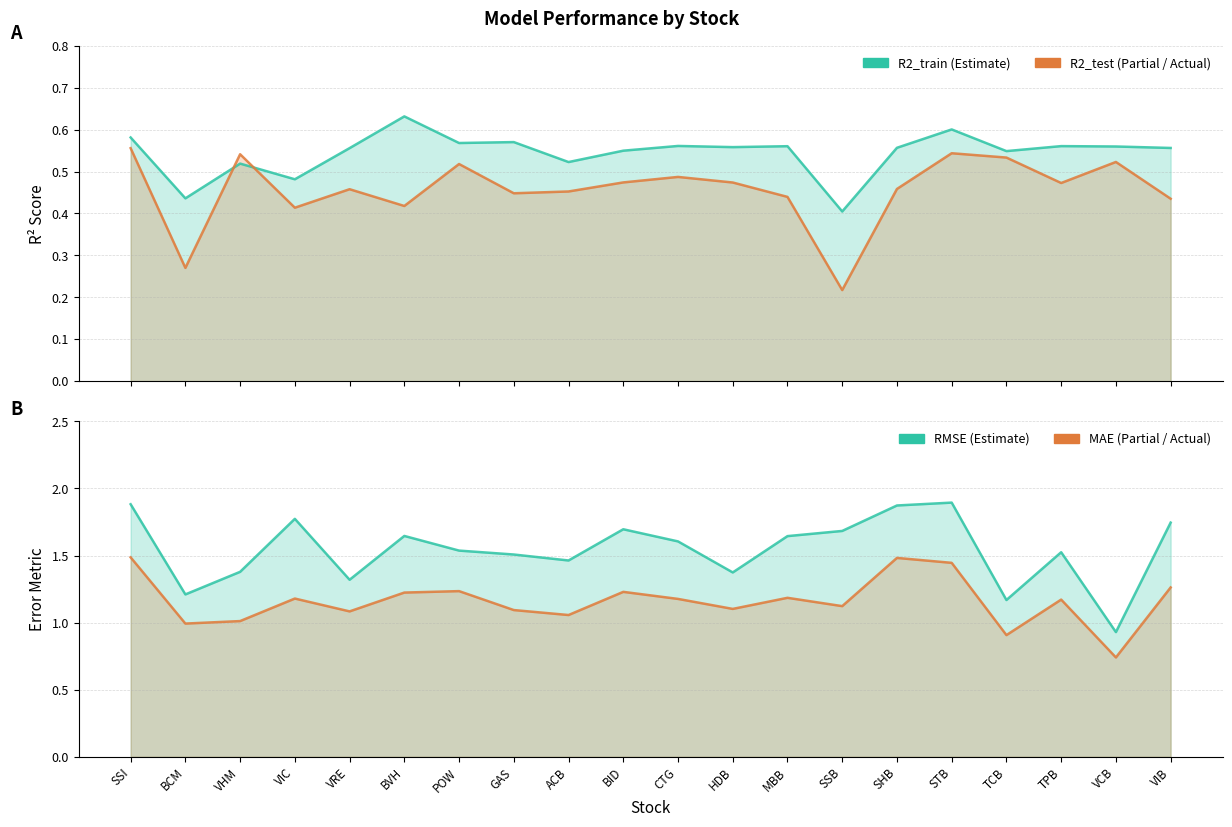

What is the maximum value shown in the chart?

0.6